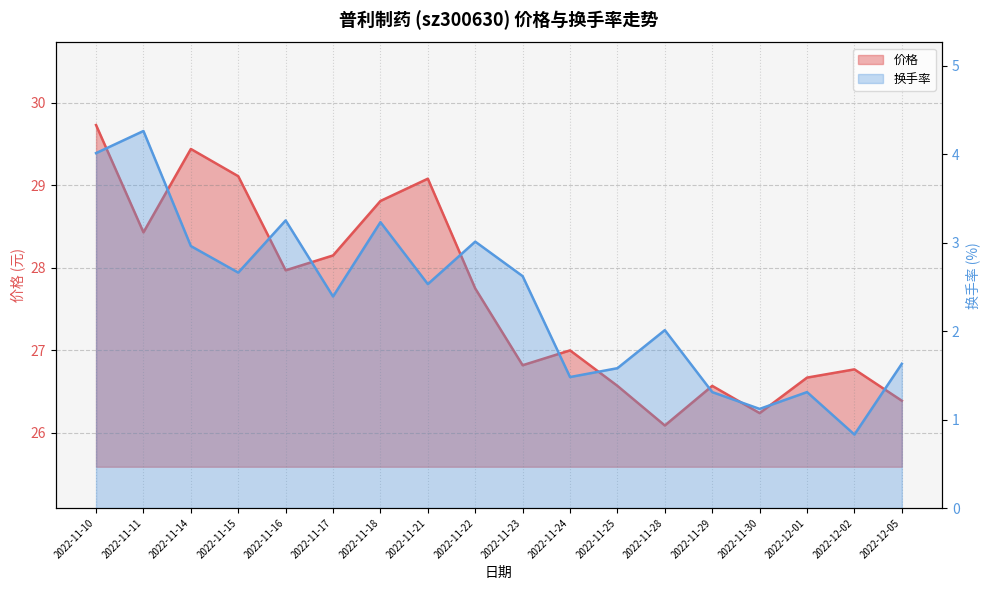

What position from the left is 2022-11-21?

8